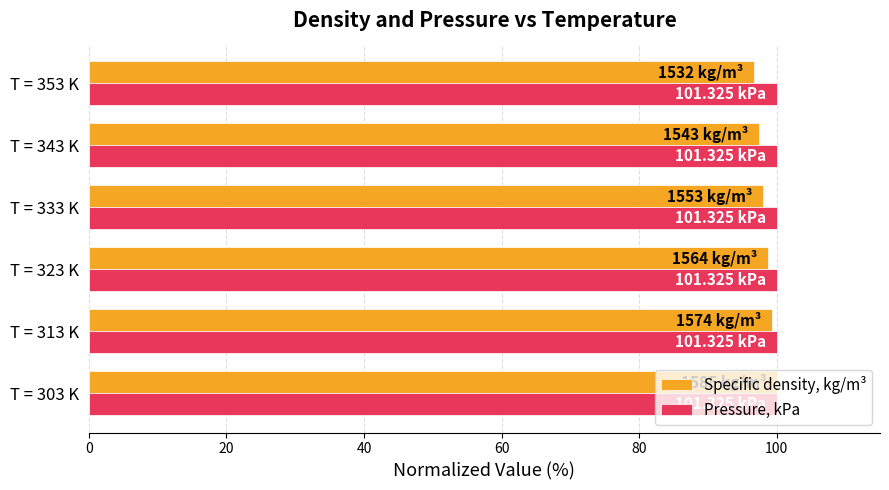

Rank the series by their average value, from highest to lowest.

Pressure, kPa, Specific density, kg/m³